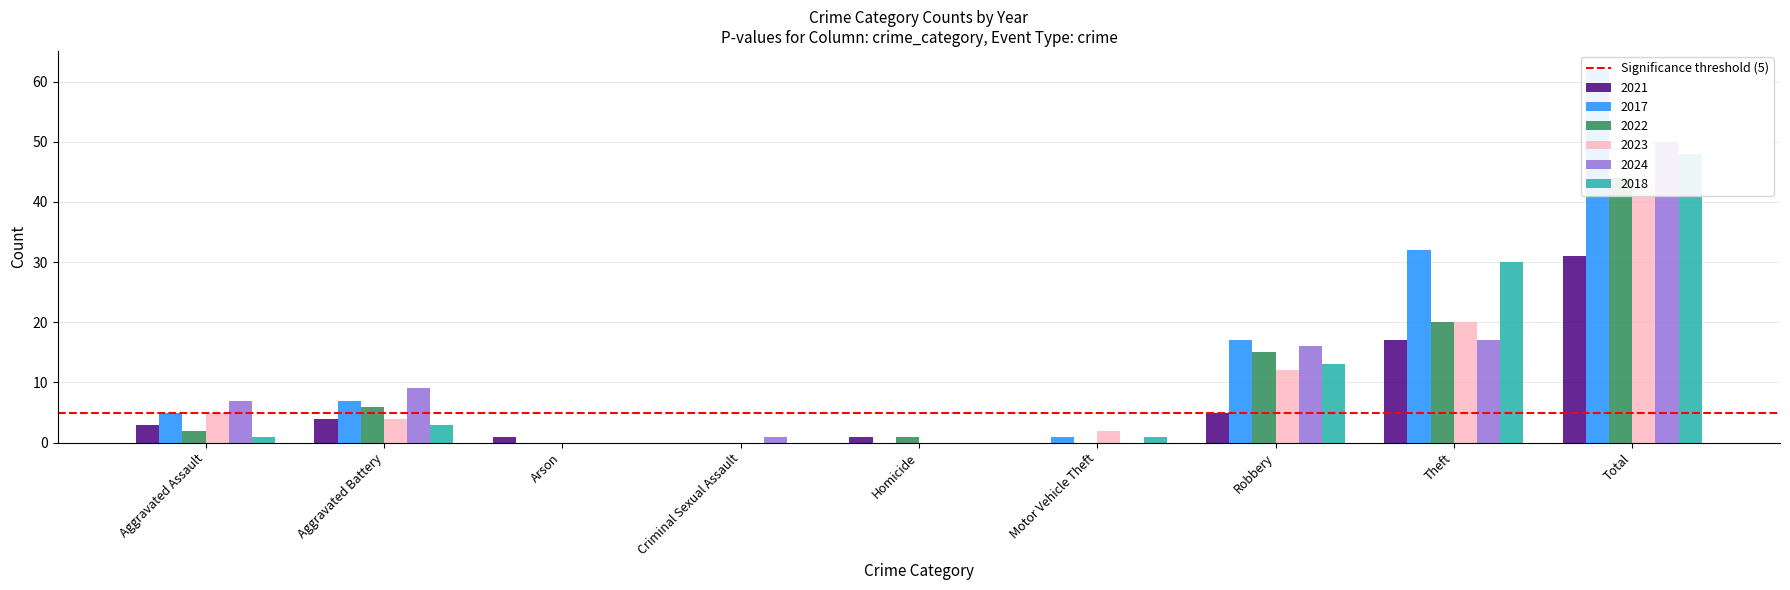

Rank the series by their maximum value, from highest to lowest.

2017, 2024, 2018, 2022, 2023, 2021